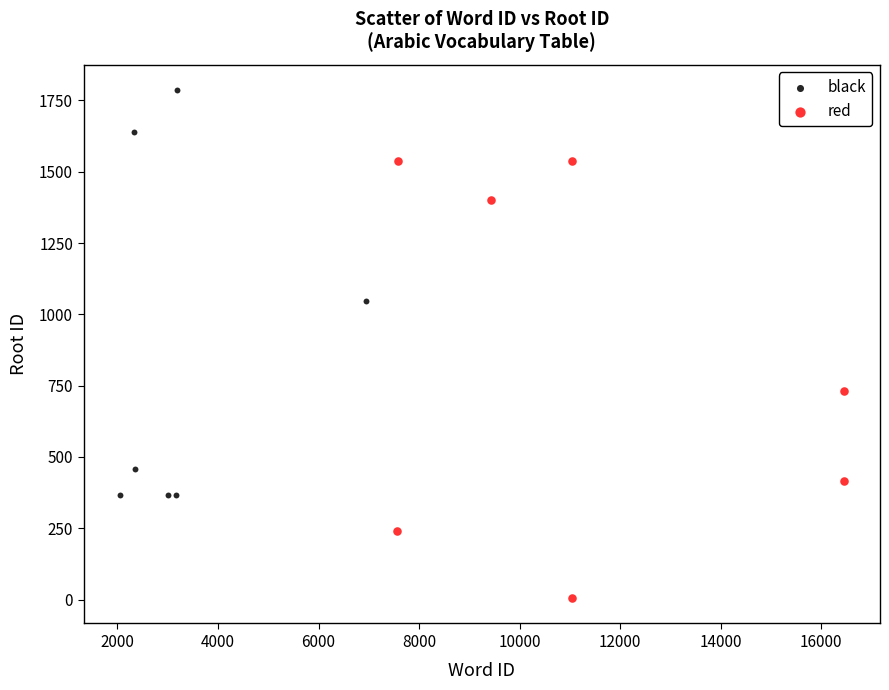

Which series reaches the maximum Y coordinate?

black